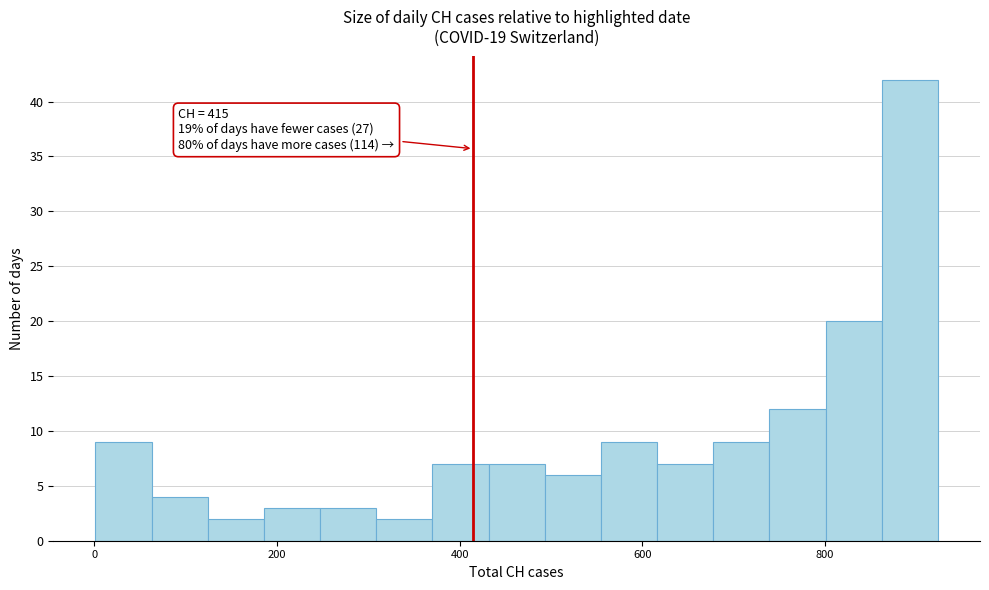

Read against the x-axis, roughly where is the centre of the tallest bar?

900